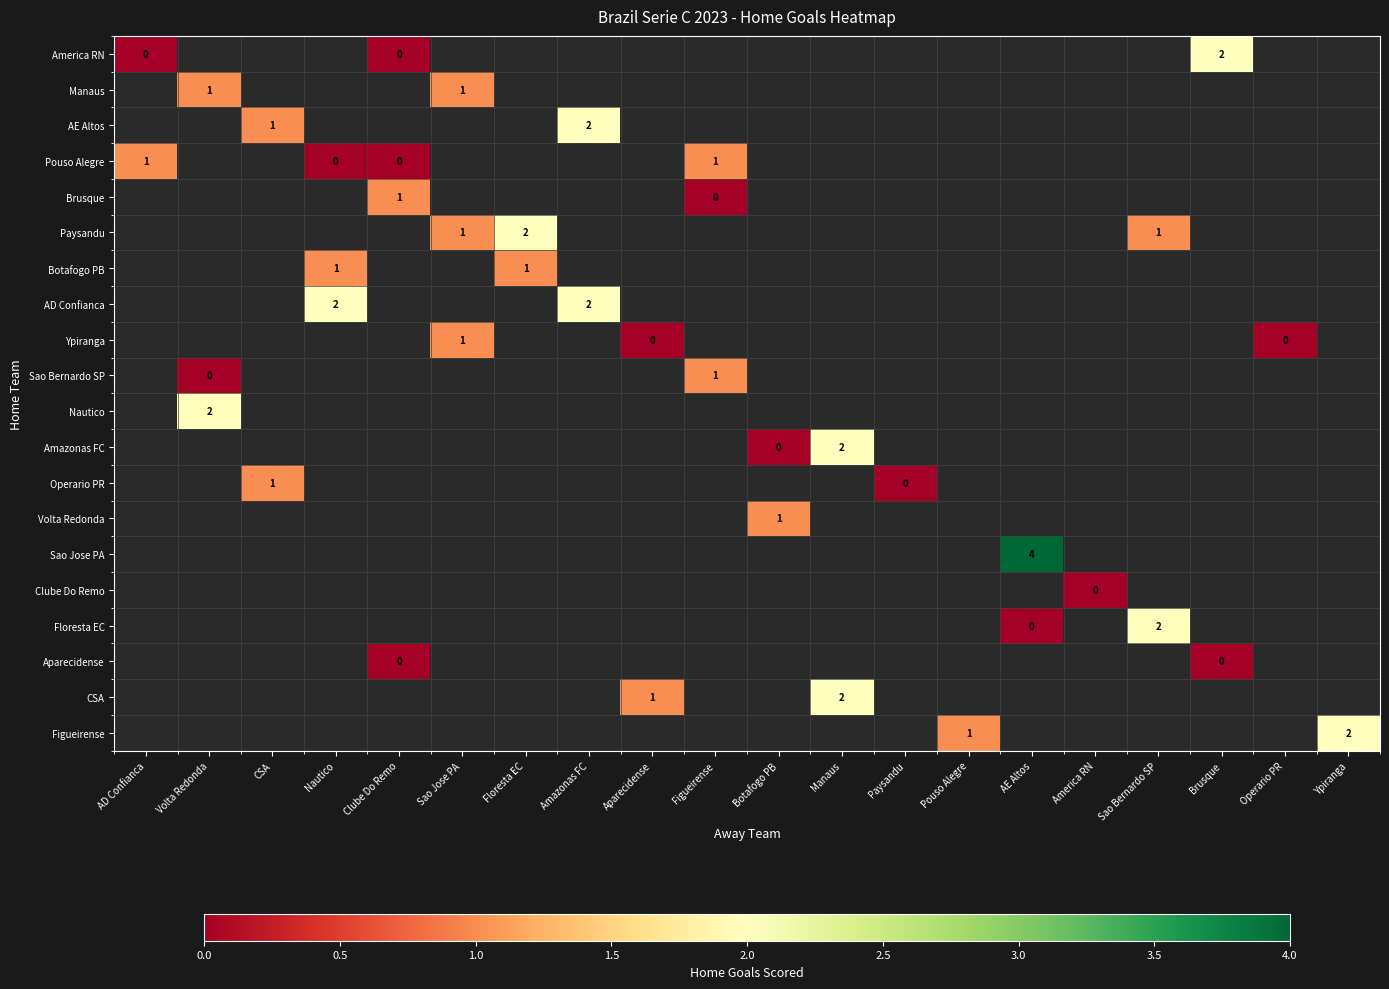

True or false: Operario PR has a value of 1 at CSA.

True